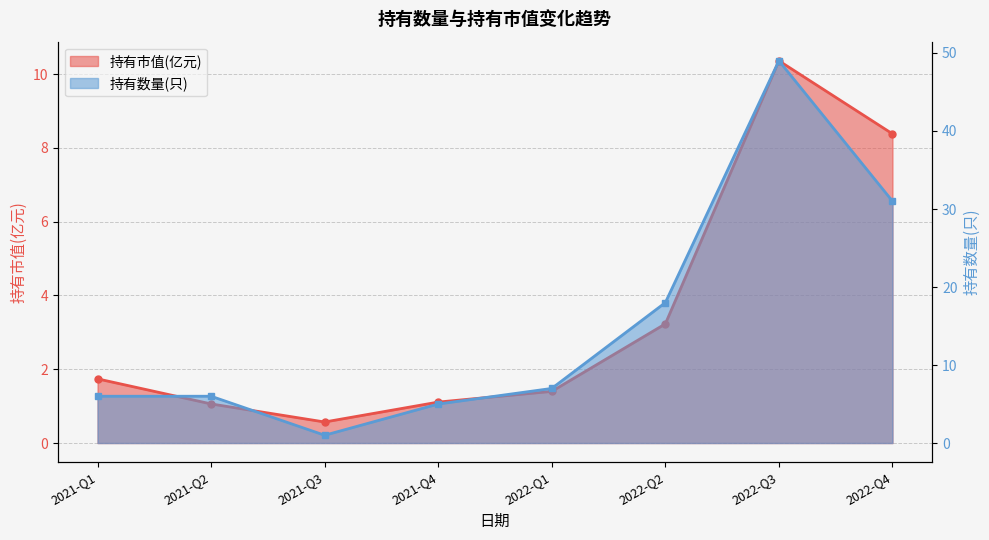

What is the maximum value shown in the chart?

49.0